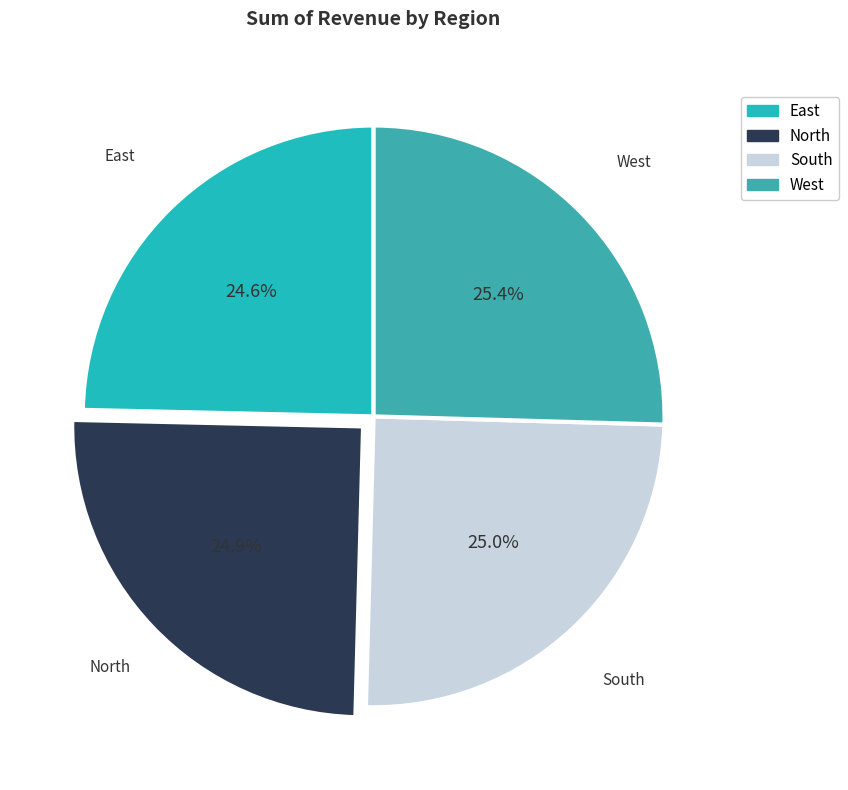

Is the sum of South and North greater than half?

No